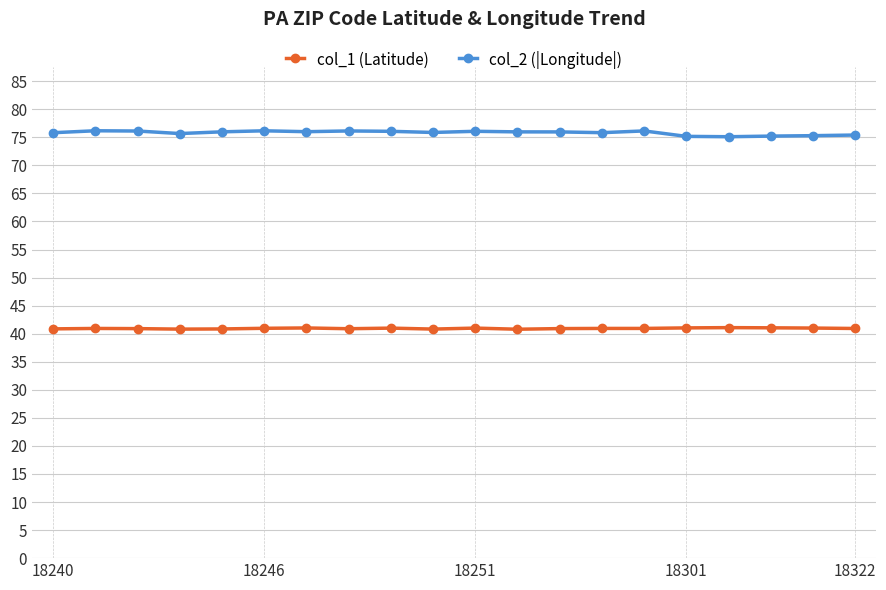

What is the maximum value for col_2 (|Longitude|)?

76.2